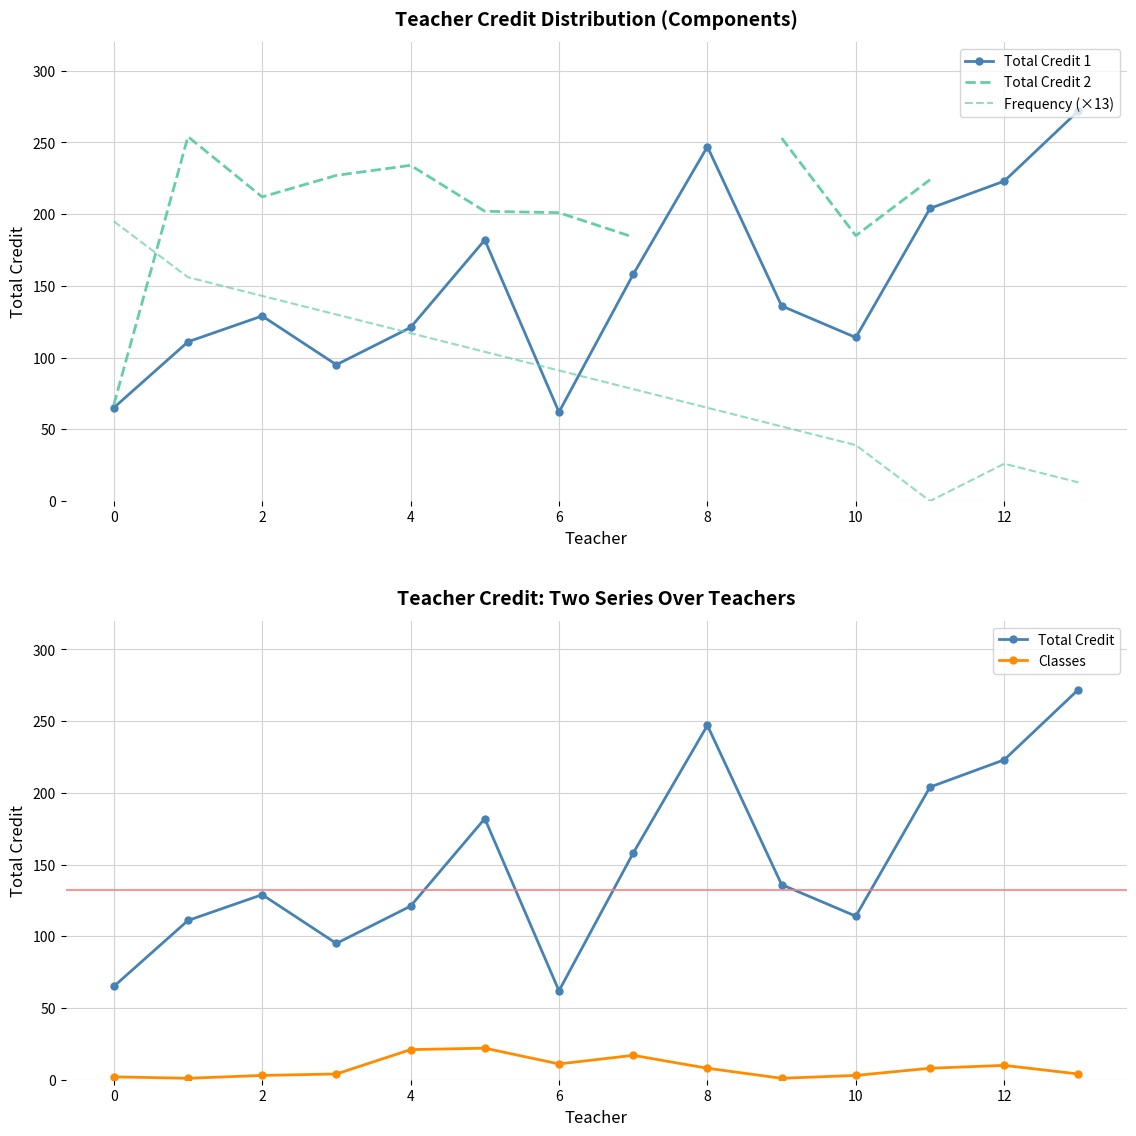

Between 10 and 11, which is larger?

11